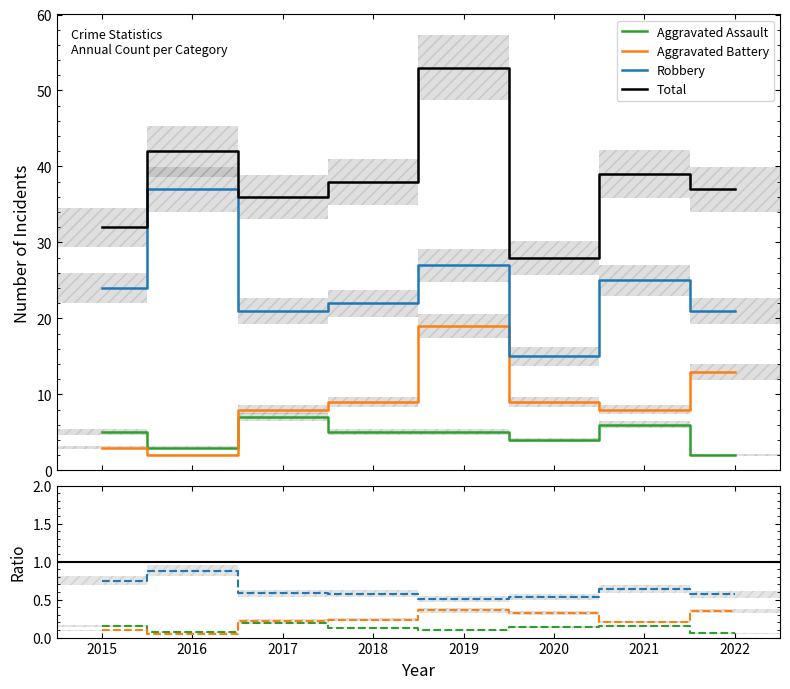

True or false: Robbery and Aggravated Battery intersect in this chart.

False